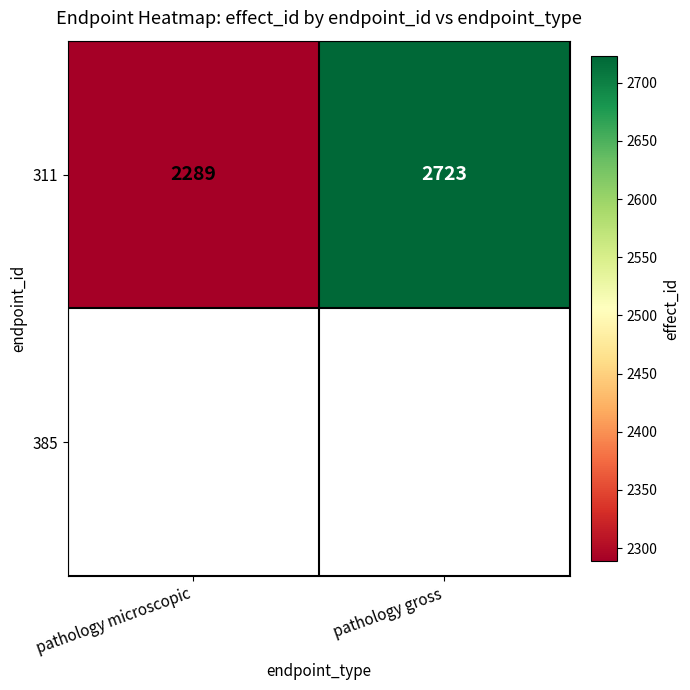

The chart shows a value of 2289 at pathology microscopic. True or false?

True